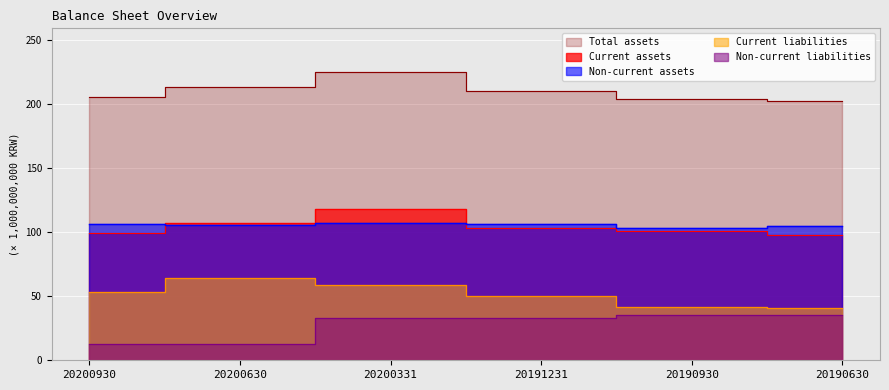

True or false: Total assets has a value of 341.4 at 20190930.

False